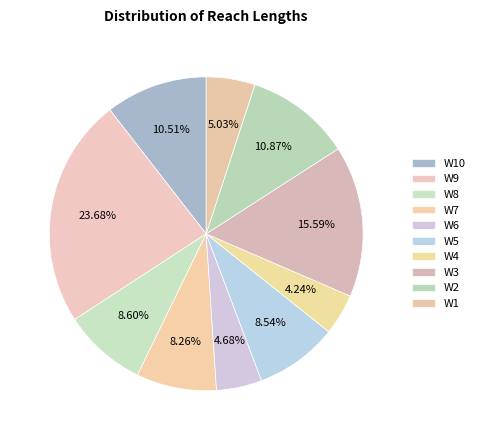

What is the largest slice in the pie chart?

W9